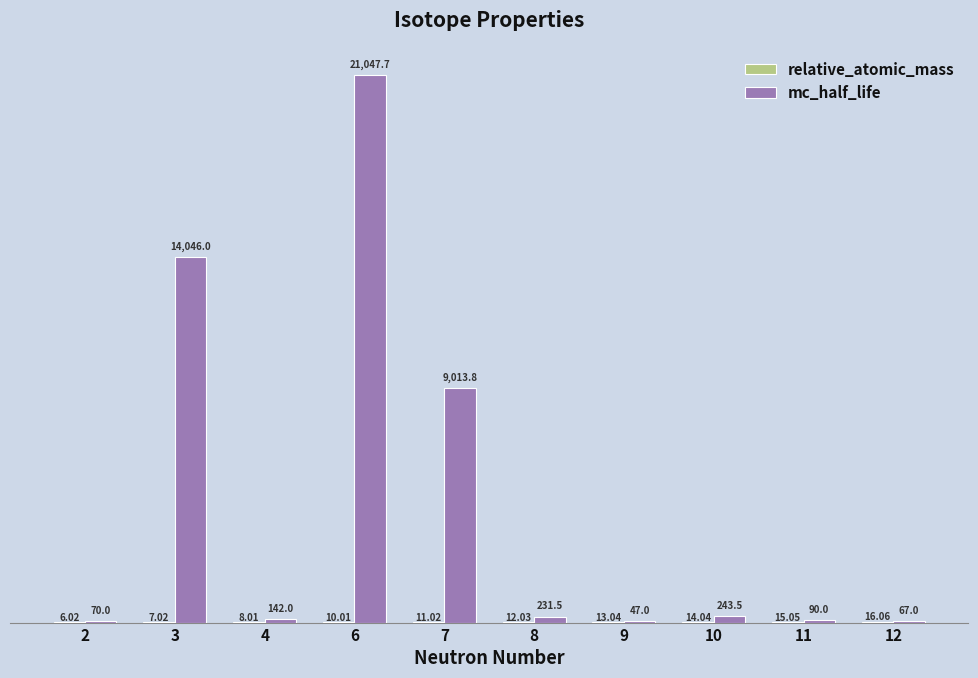

Which series has the largest total across all categories?

mc_half_life